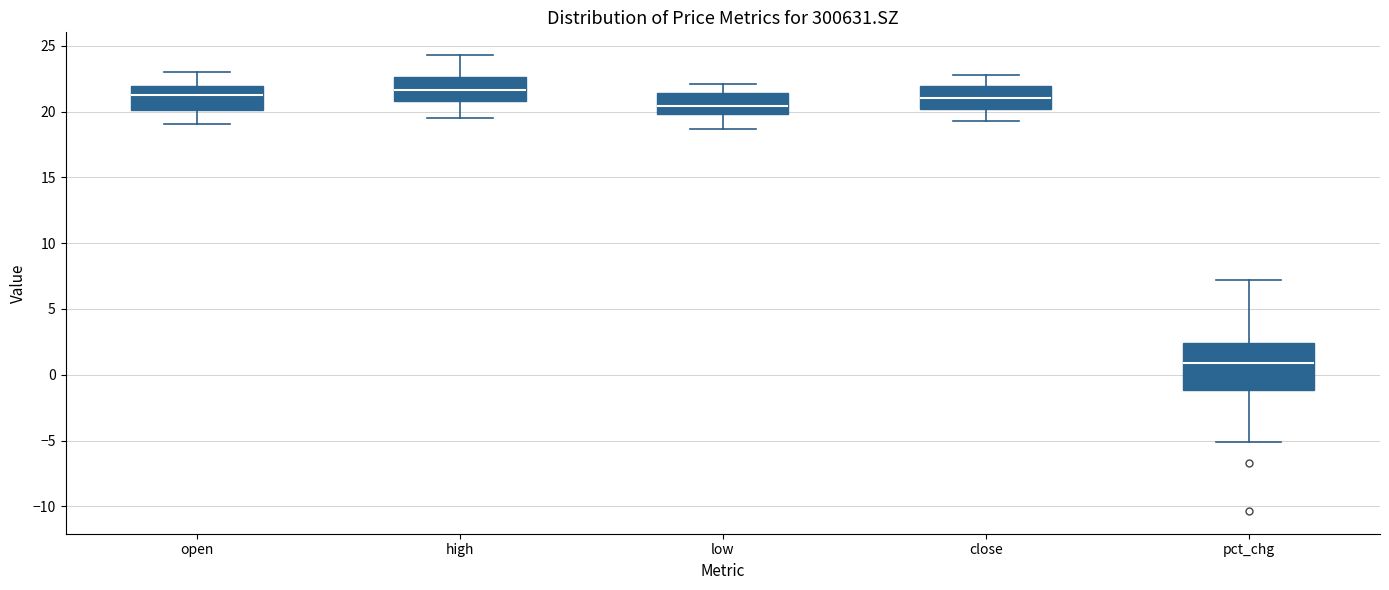

Where does the upper whisker of the box for close end on the y-axis? The values are not printed on the chart, so give them approximately, as read against the axis.

23.0